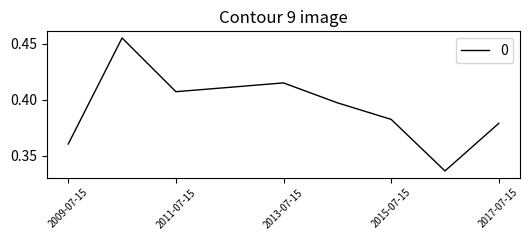

At which category does the data reach its first local valley?

2011-07-15